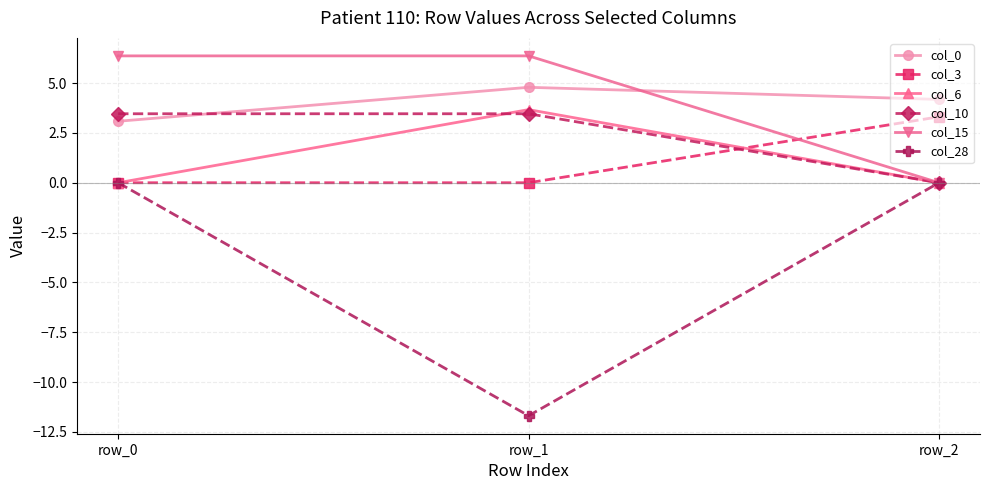

Does the chart have visible grid lines?

Yes